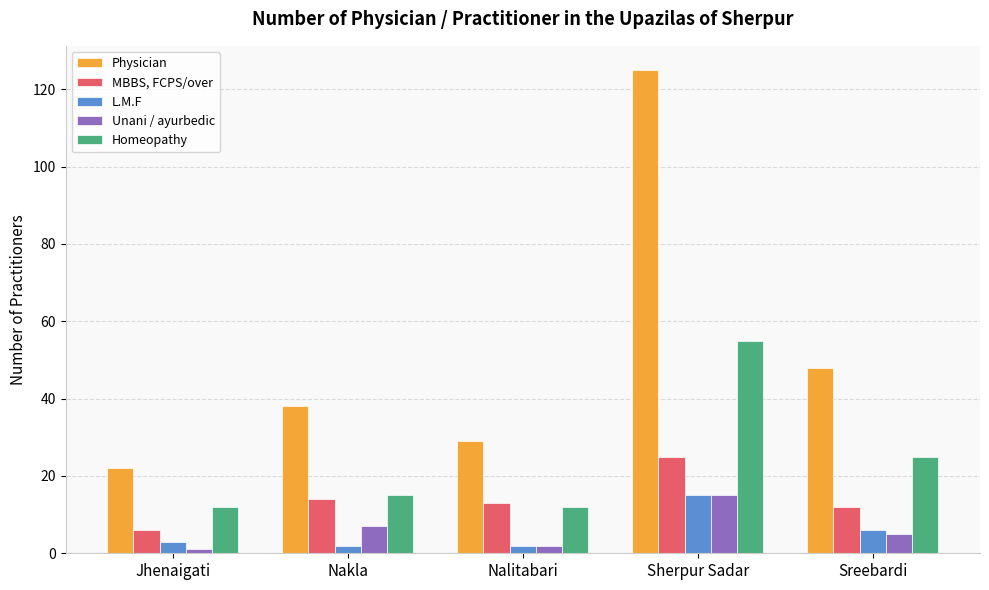

What value does the MBBS, FCPS/over series have at Nalitabari, to the nearest 5?

15